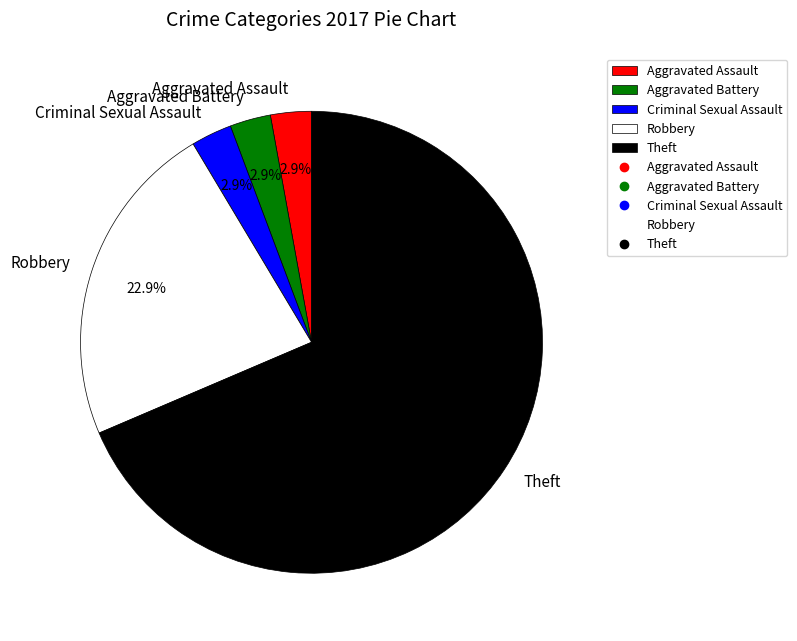

The Criminal Sexual Assault slice represents 12% of the pie. True or false?

False